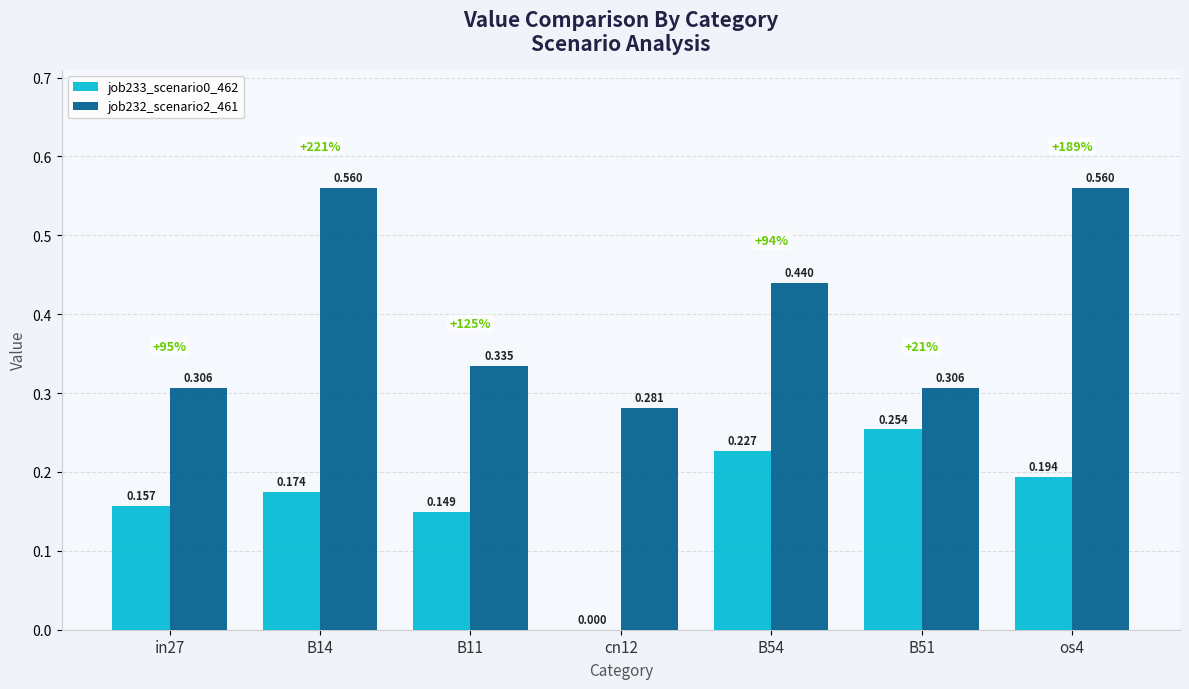

Is the value of job233_scenario0_462 at os4 greater than the value of job232_scenario2_461 at B51?

No